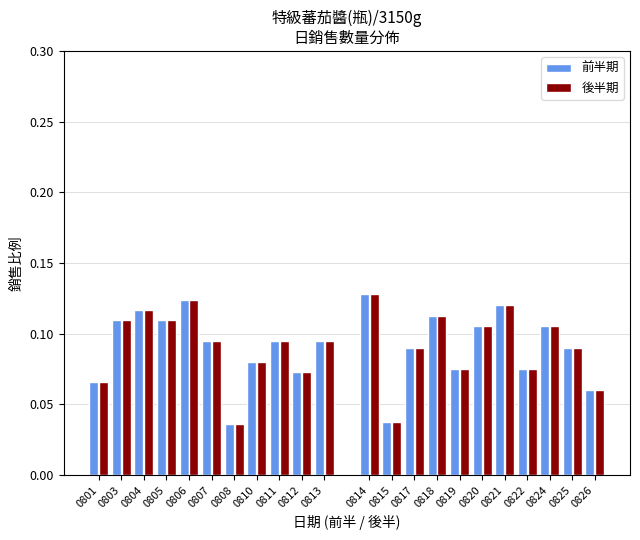

The value of 後半期 at 0804 is 0.2. True or false?

False